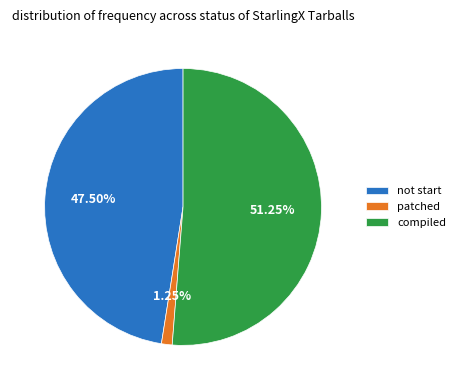

Approximately how many times larger is the value at not start compared to patched?

38.0